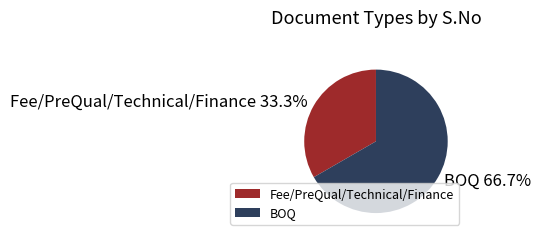

To the nearest percent, what is the average slice percentage?

50%